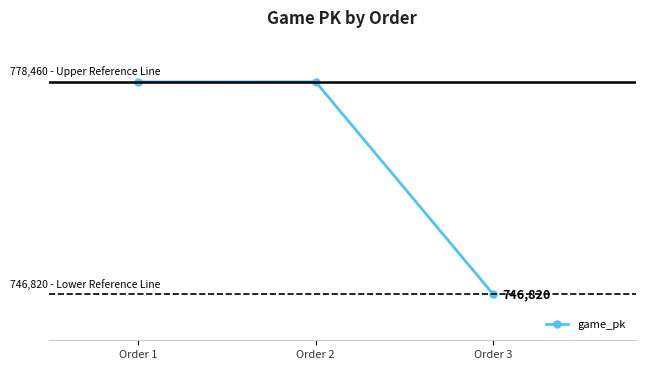

Rank the categories by value from highest to lowest.

Order 2, Order 1, Order 3